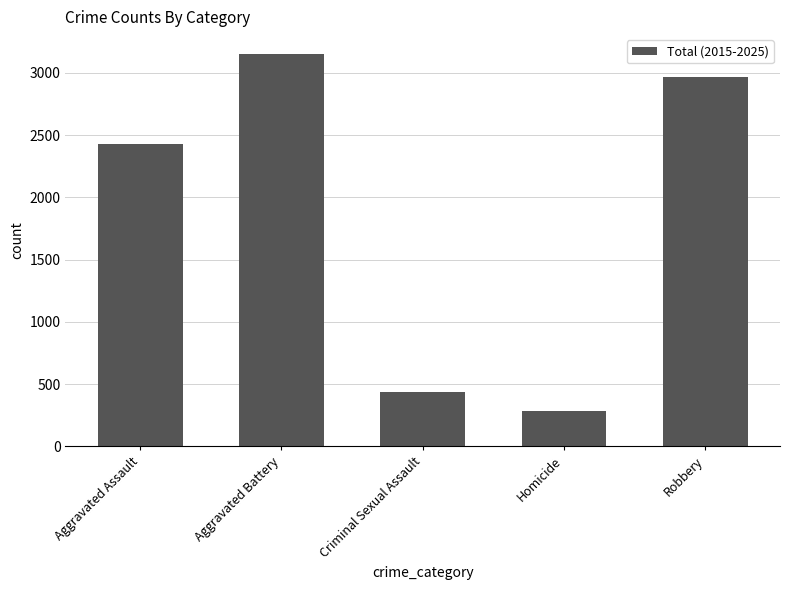

Which label corresponds to the smallest value in the chart?

Homicide